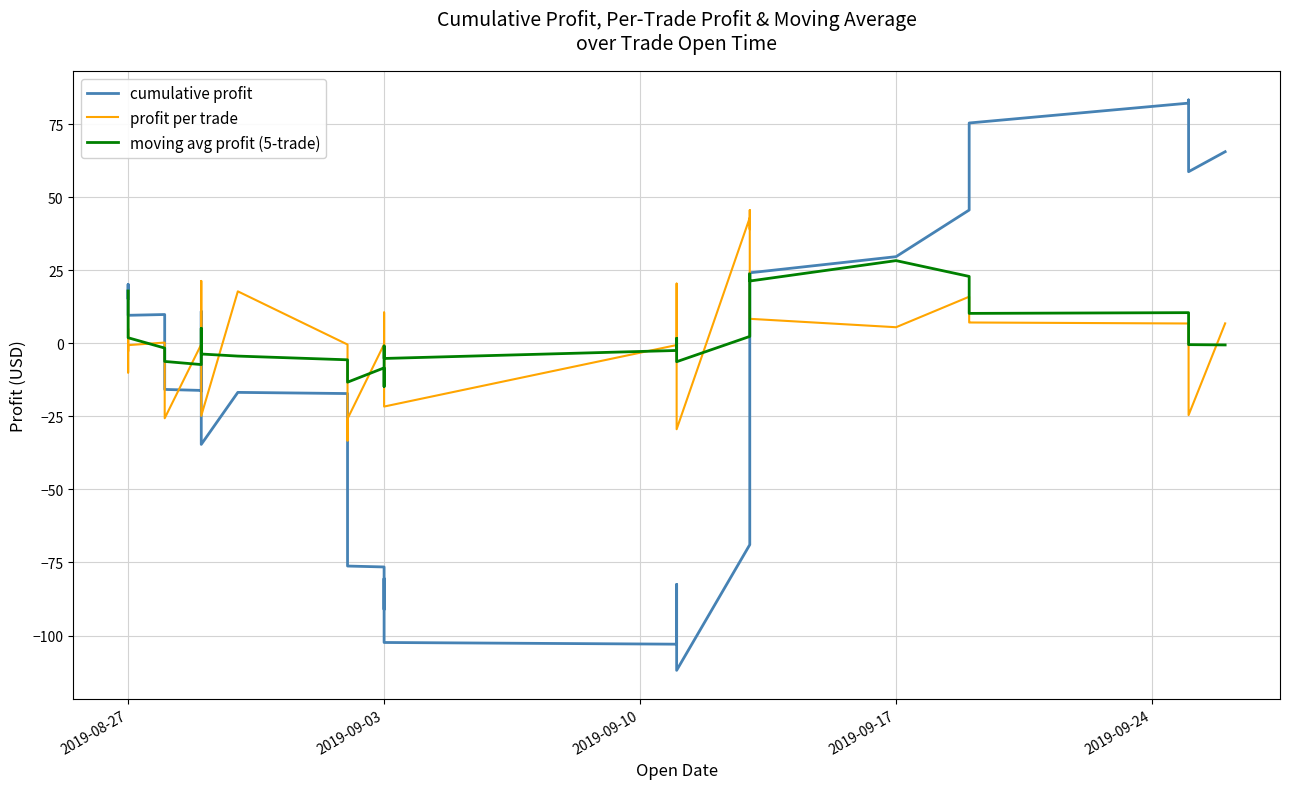

How many intersections are there between moving avg profit (5-trade) and cumulative profit?

4